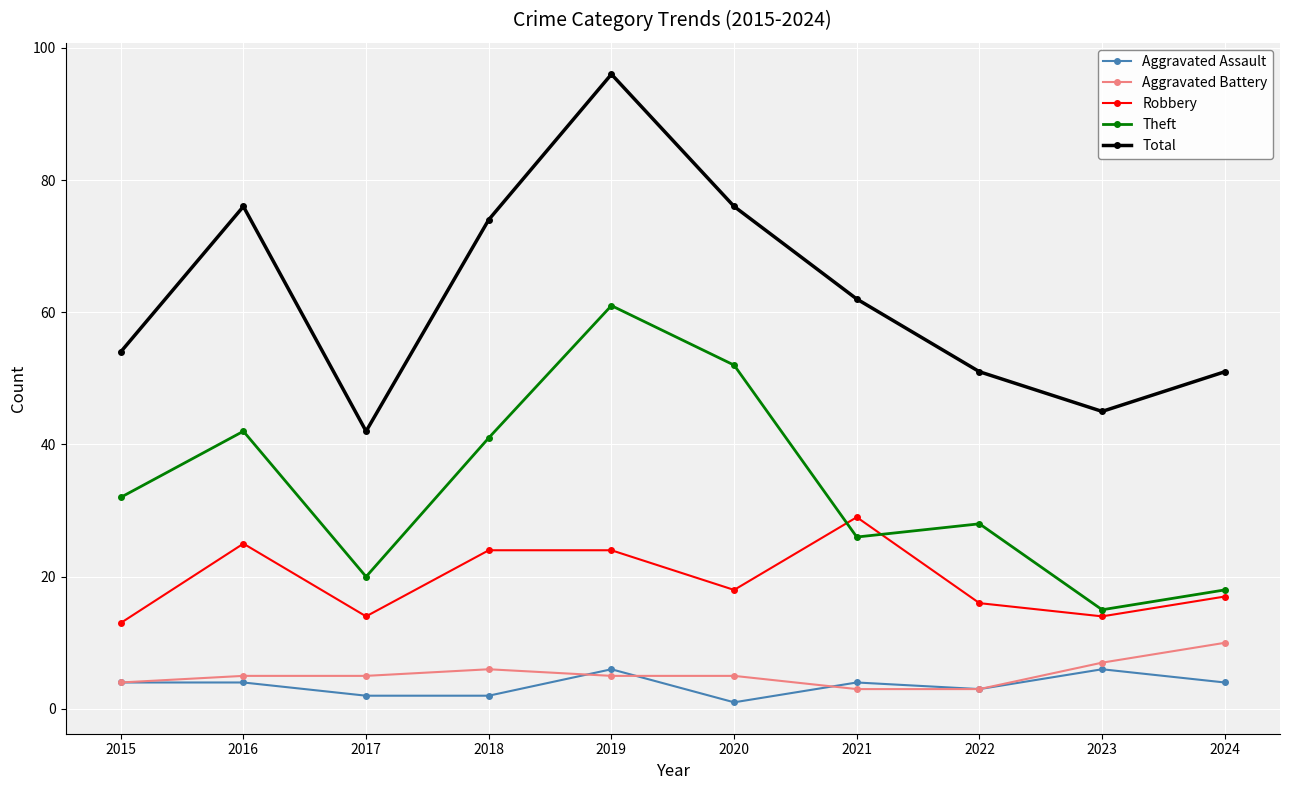

The value of Aggravated Battery at 2015 is 4. True or false?

True